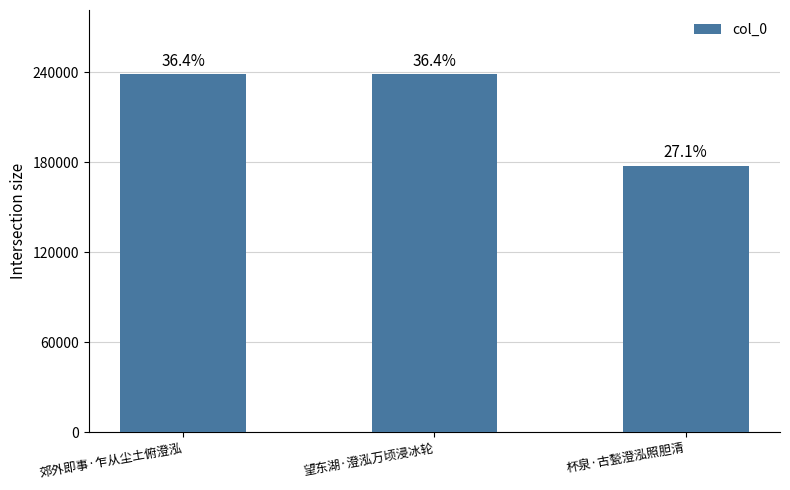

Reading left to right, transcribe all the data shown in this chart.

郊外即事·乍从尘土俯澄泓=238491	望东湖·澄泓万顷浸冰轮=238473	杯泉·古甃澄泓照胆清=177644